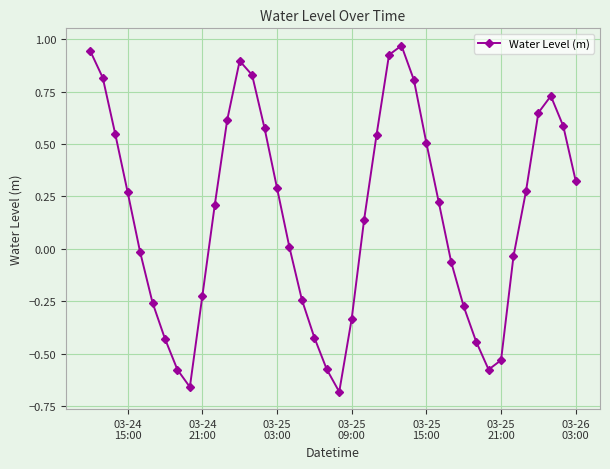

What is the difference between the maximum and second lowest values?

1.6